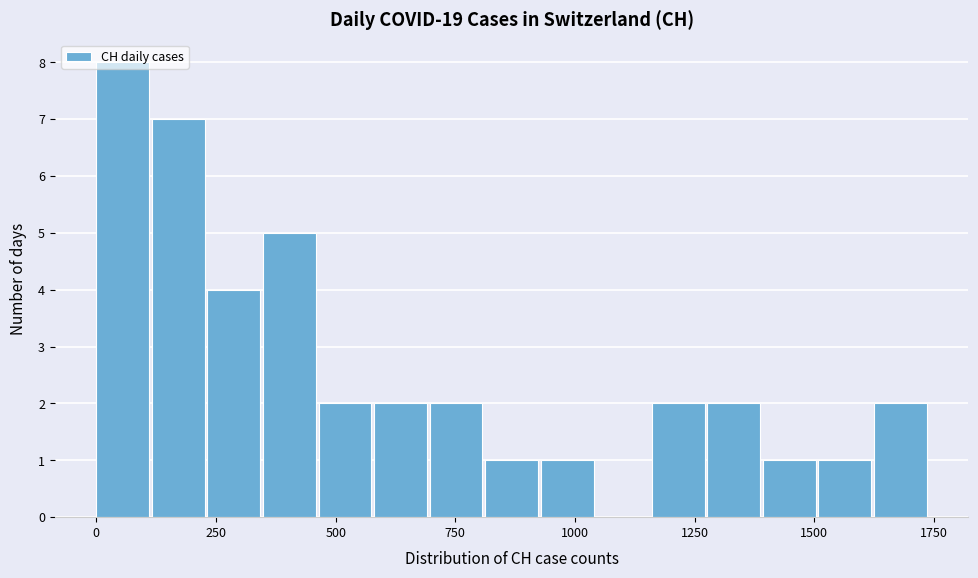

Around what value on the x-axis is the tallest bar? Give the approximate position of its centre, as read against the axis.

50